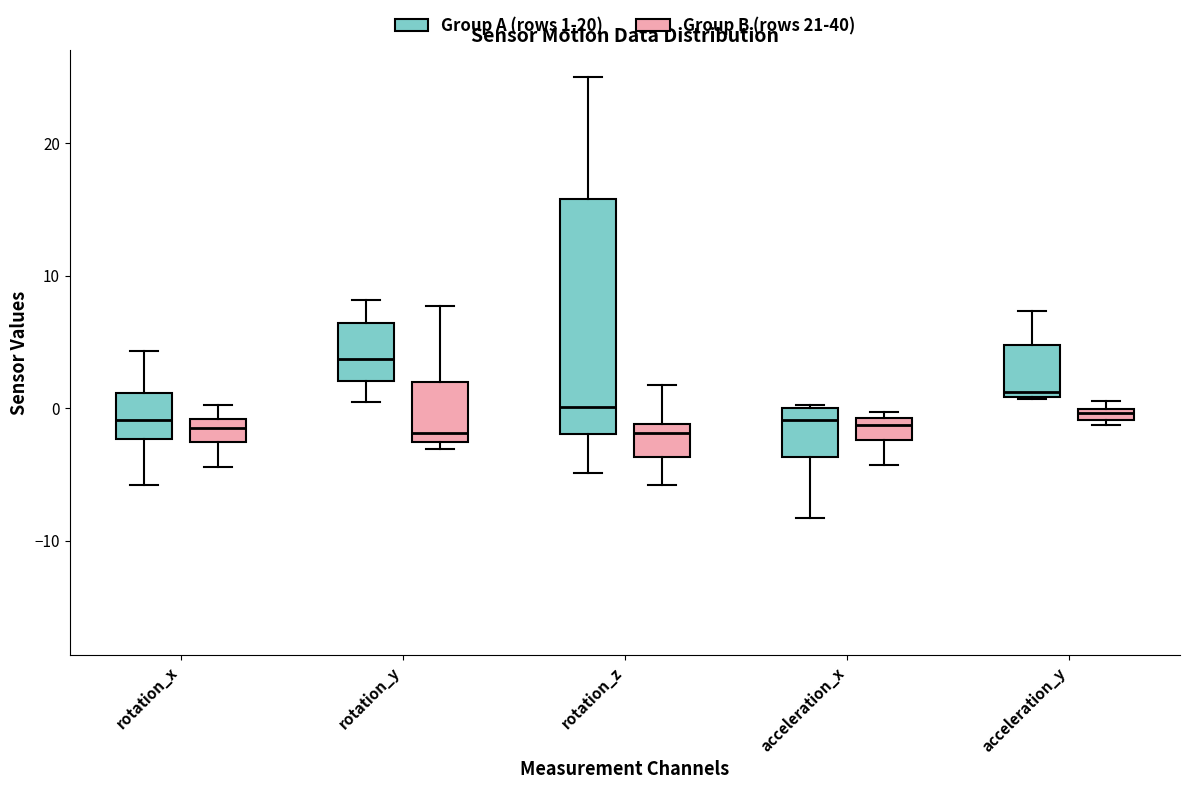

Which box is the tallest, from its lower edge to its upper edge?

rotation_z (Group A (rows 1-20))